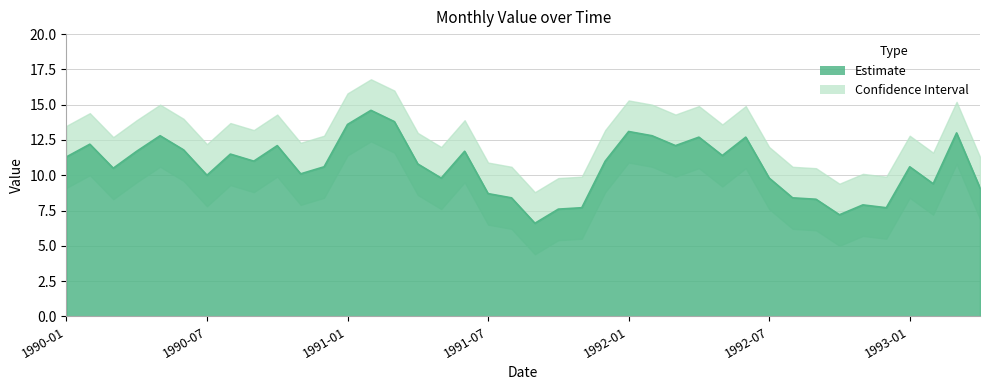

The chart shows a value of 15.7 at 1991-06. True or false?

False